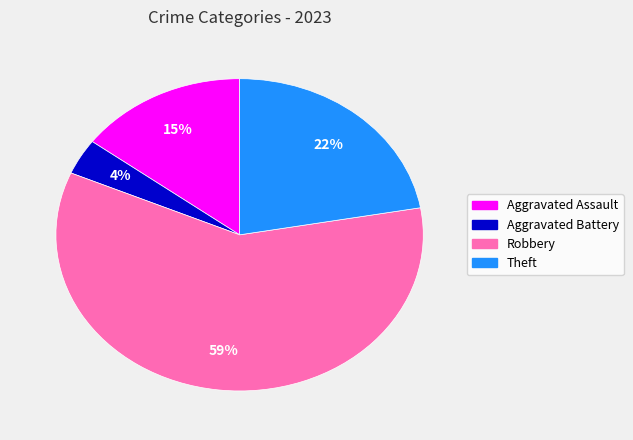

Which category accounts for the majority?

Robbery